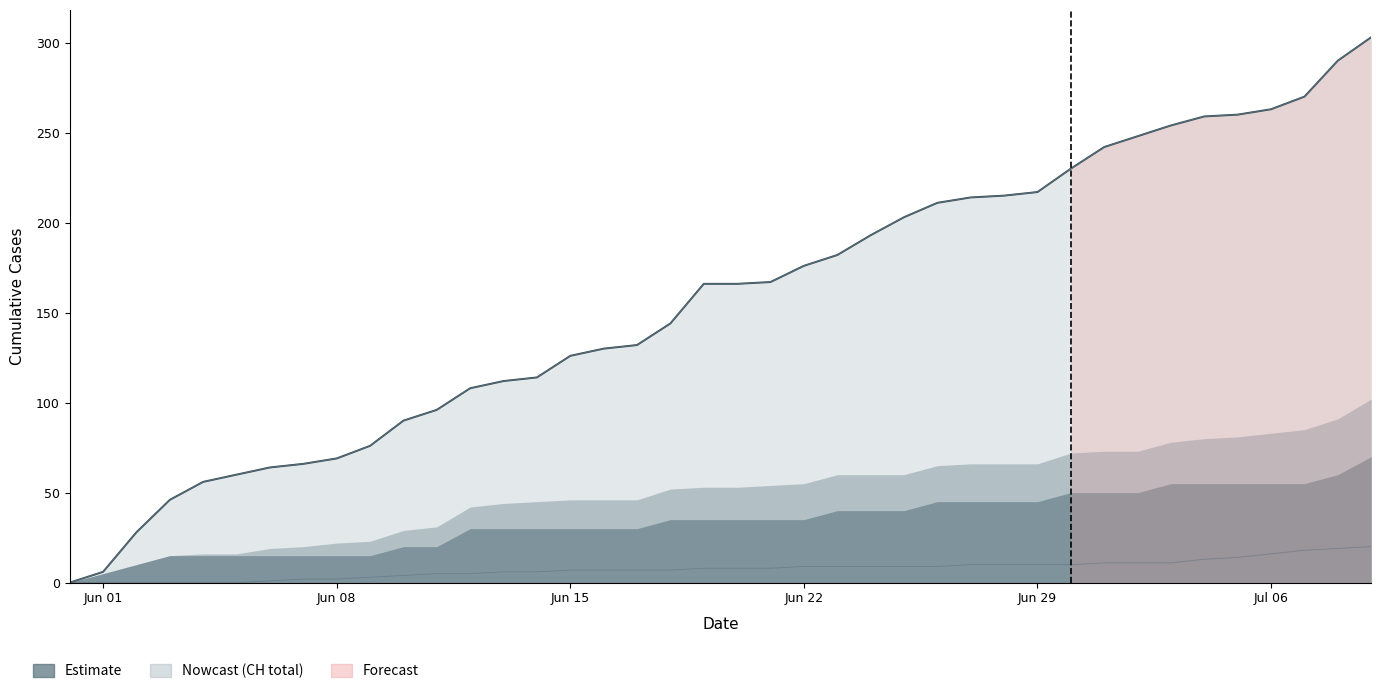

What is the difference between the second highest and minimum values?

290